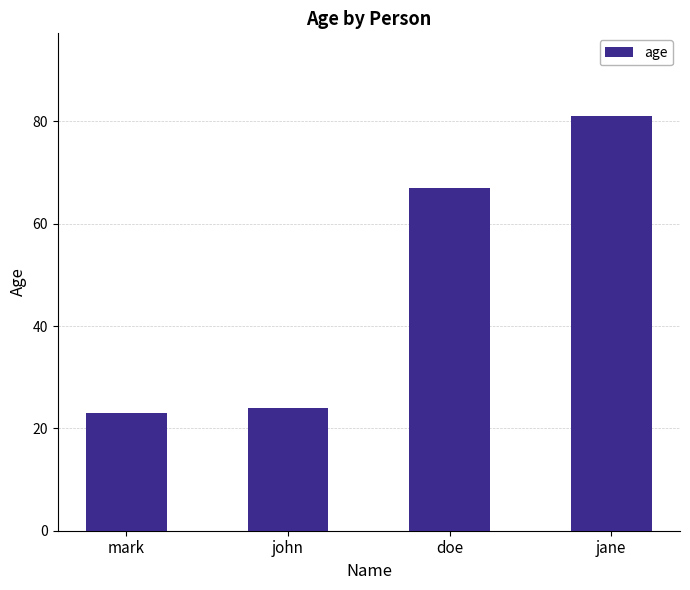

Are the bars horizontal?

No